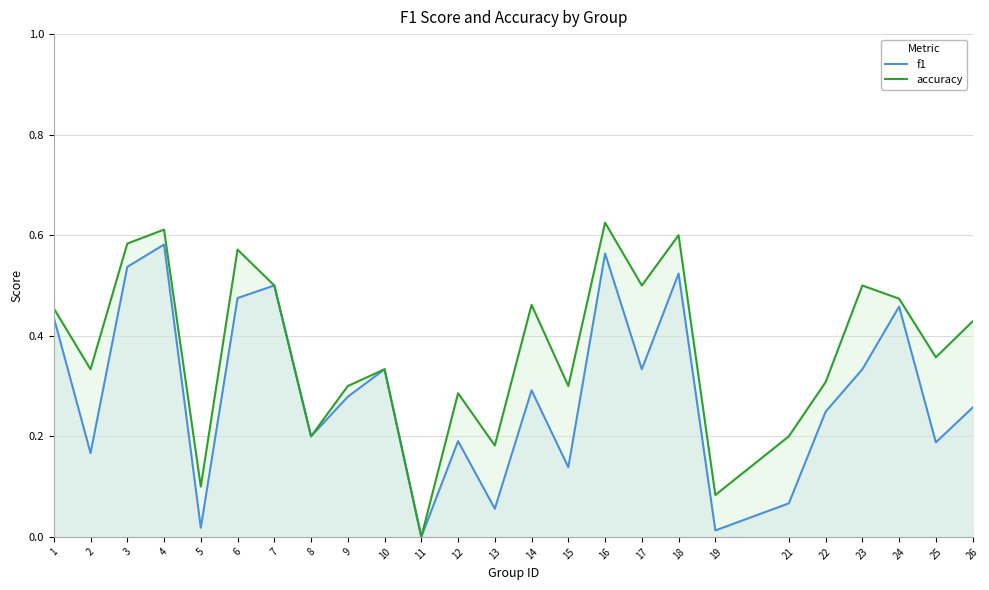

What is the maximum value shown in the chart?

0.6